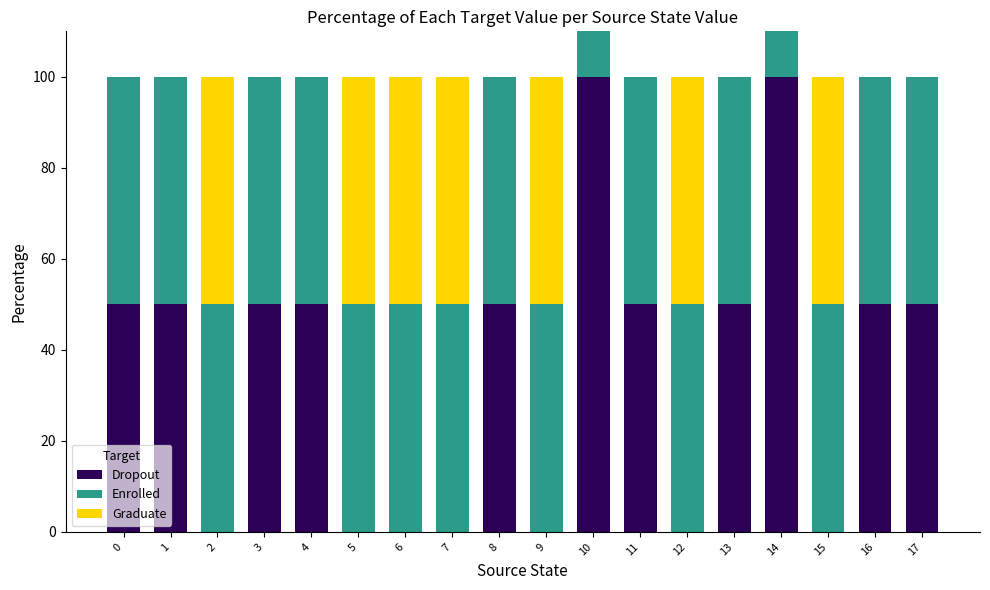

What is the sum of the Dropout values at 14 and 12?

100